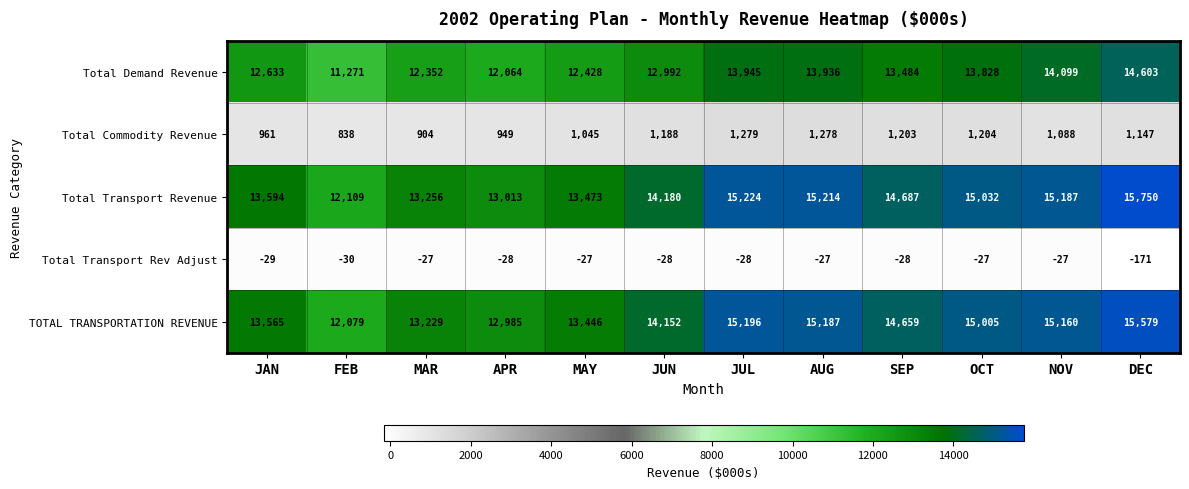

At how many categories does at least one series exceed 1183?

12